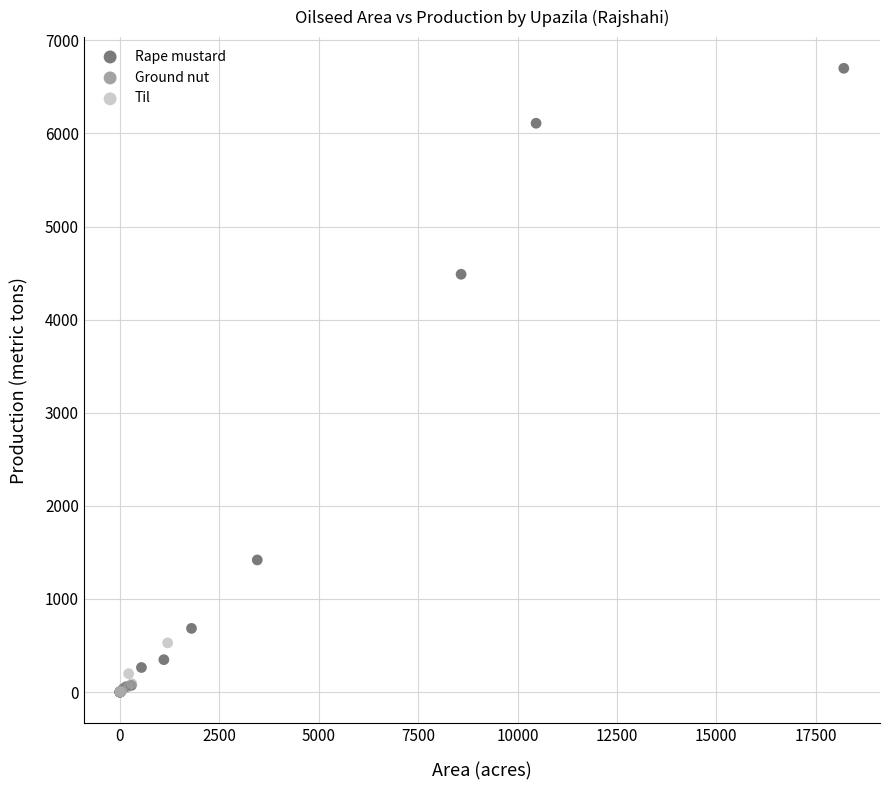

Which series reaches the maximum Y coordinate?

Rape mustard